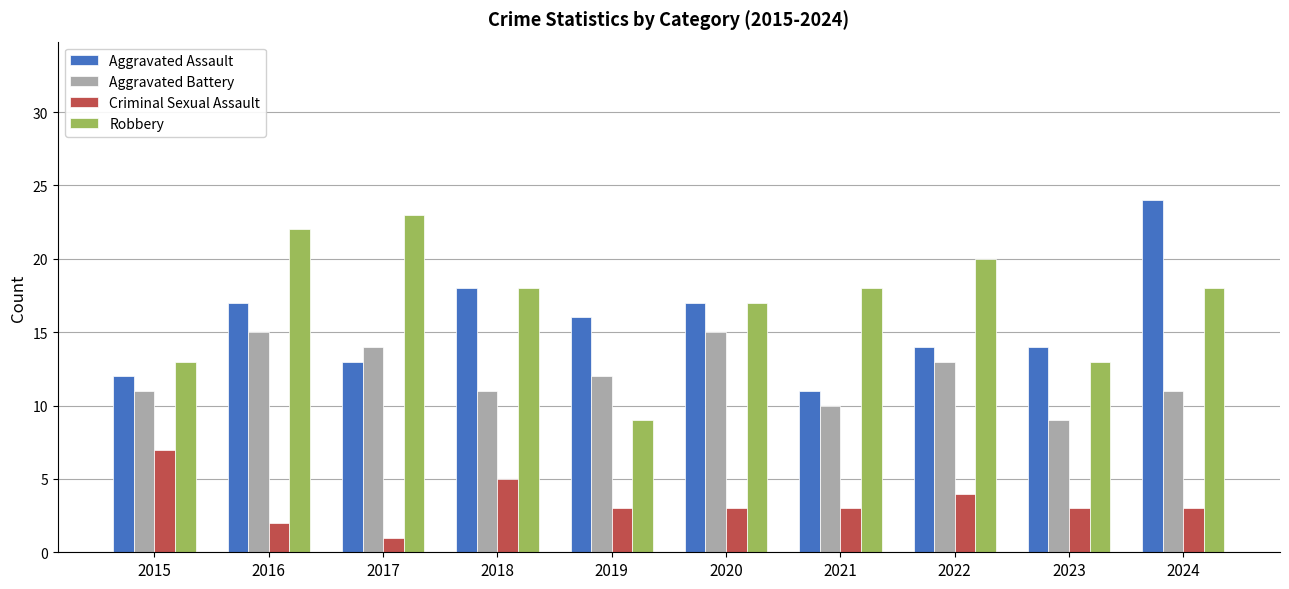

How many data points in Aggravated Assault are less than 16?

5